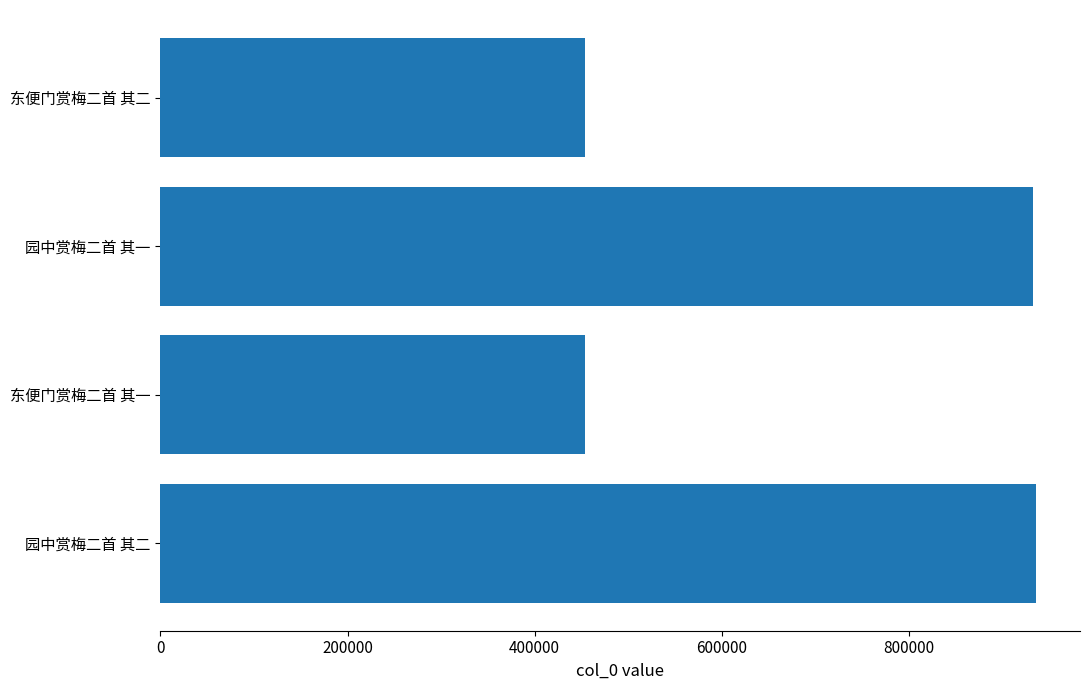

True or false: the data shows 1329147 at 园中赏梅二首 其一.

False